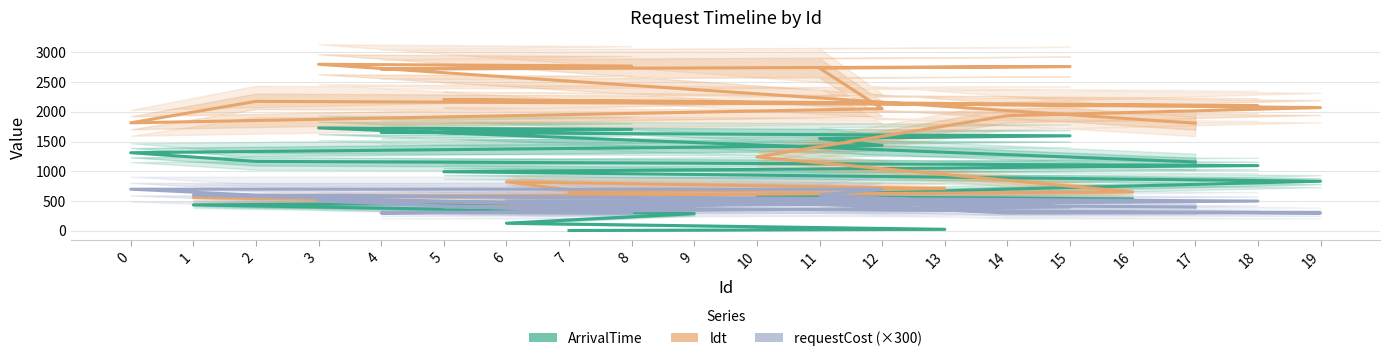

What is the difference between the second highest and second lowest values in the ldt series?

2208.3